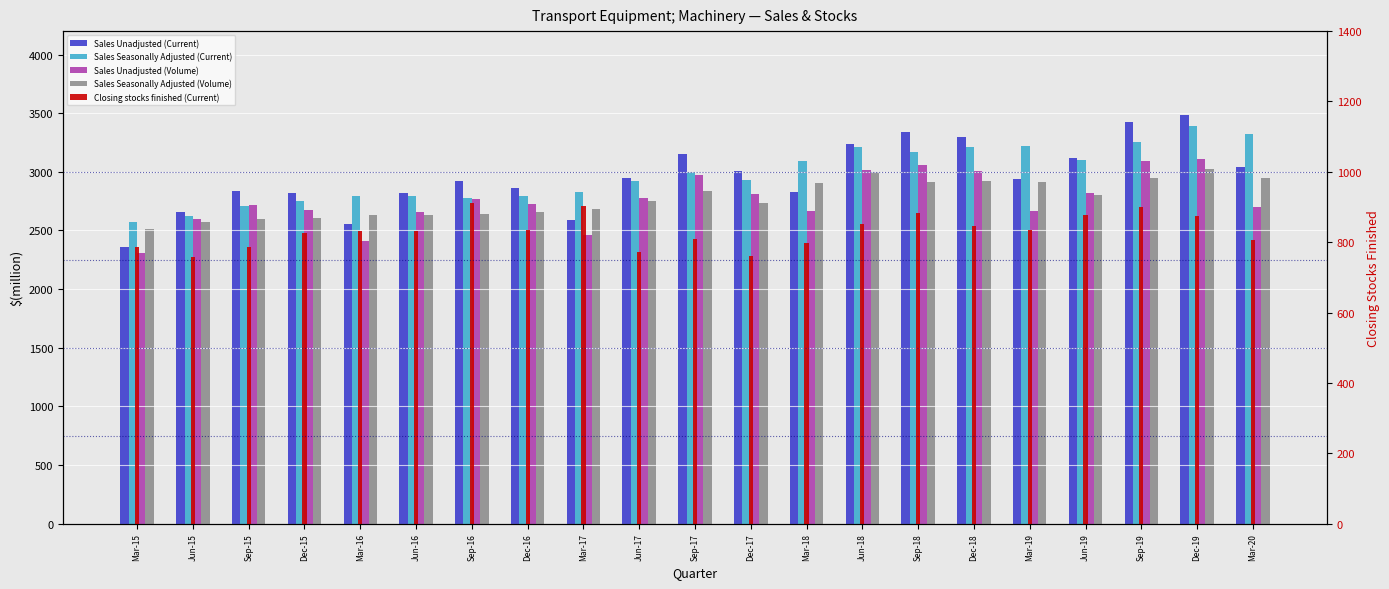

Which category has the highest value across all series?

Dec-19